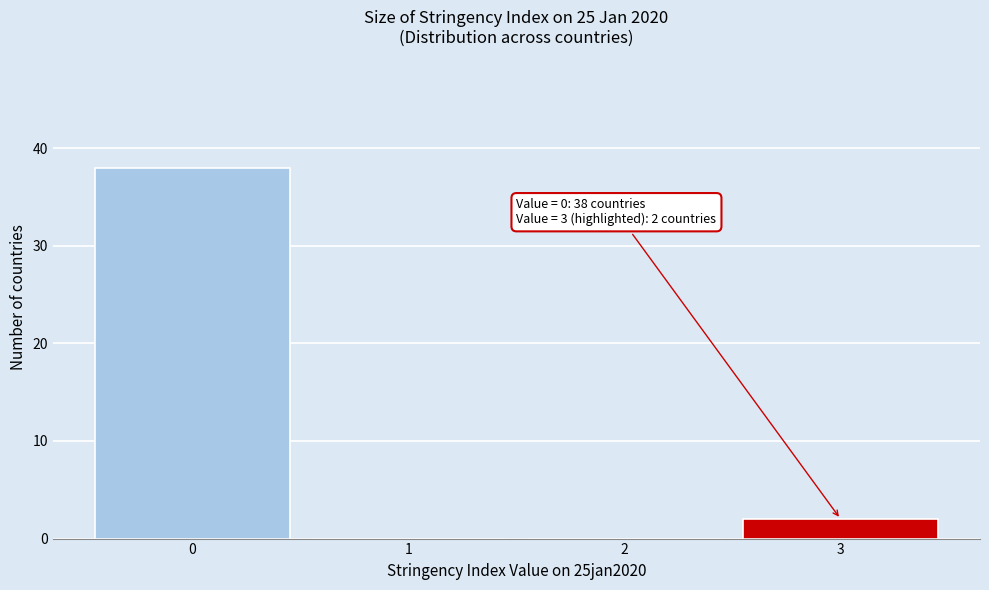

Reading left to right, list all the values displayed in this chart.

0=38	1=0	2=0	3=2